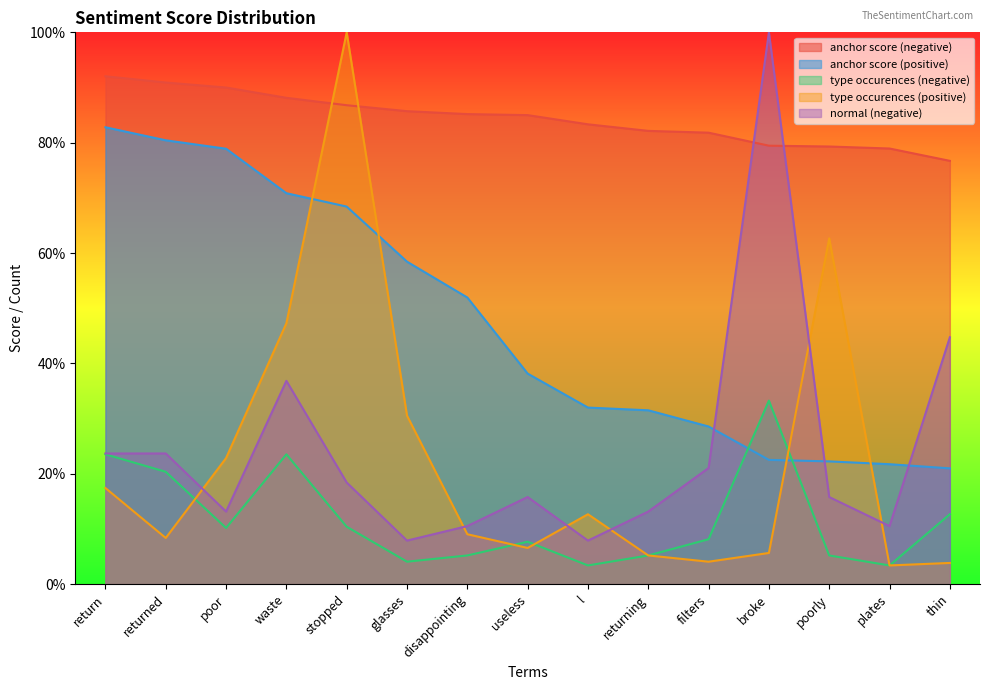

What position from the right is l?

7